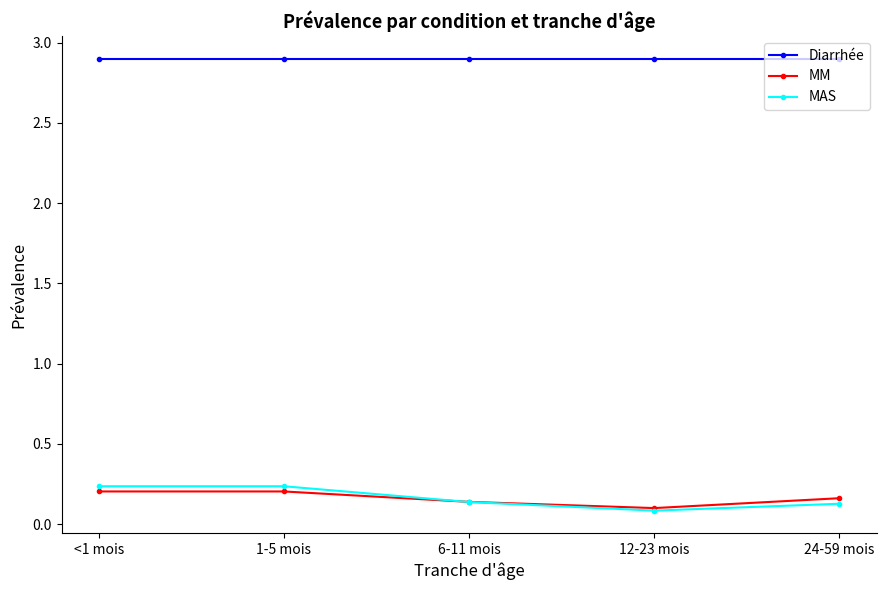

How many interior local valleys does the MAS series have?

1